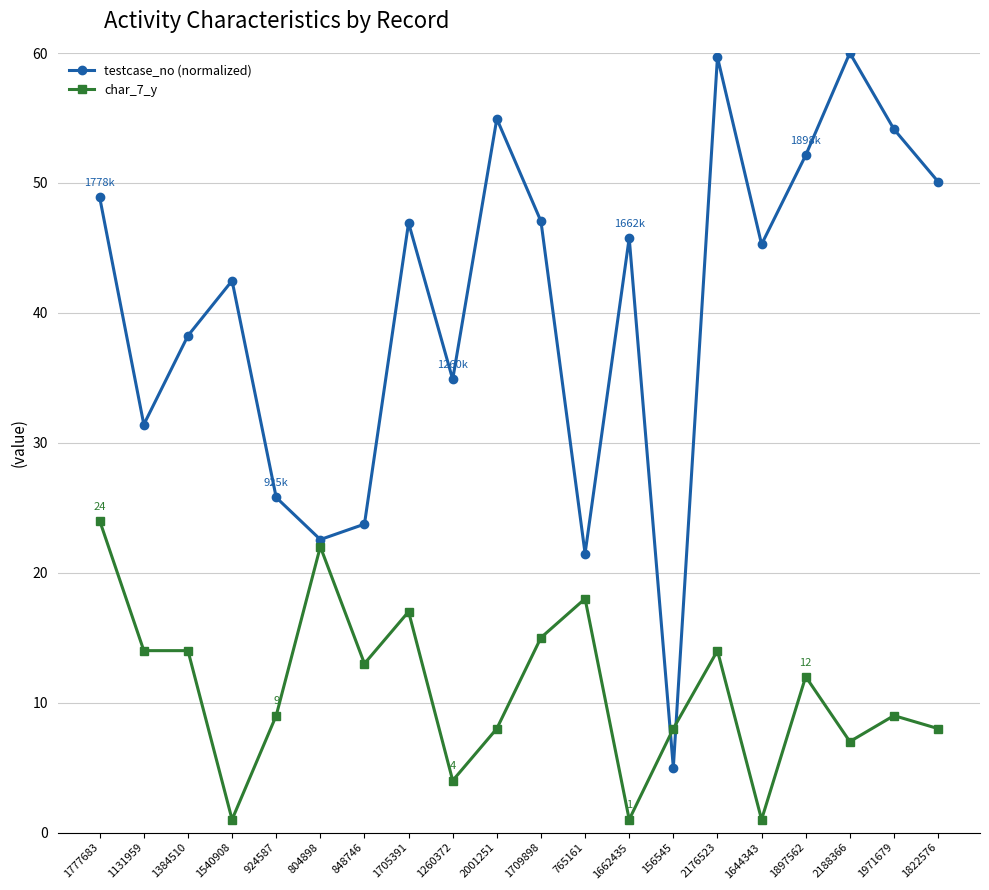

How many values in the testcase_no (normalized) series are below 45?

9